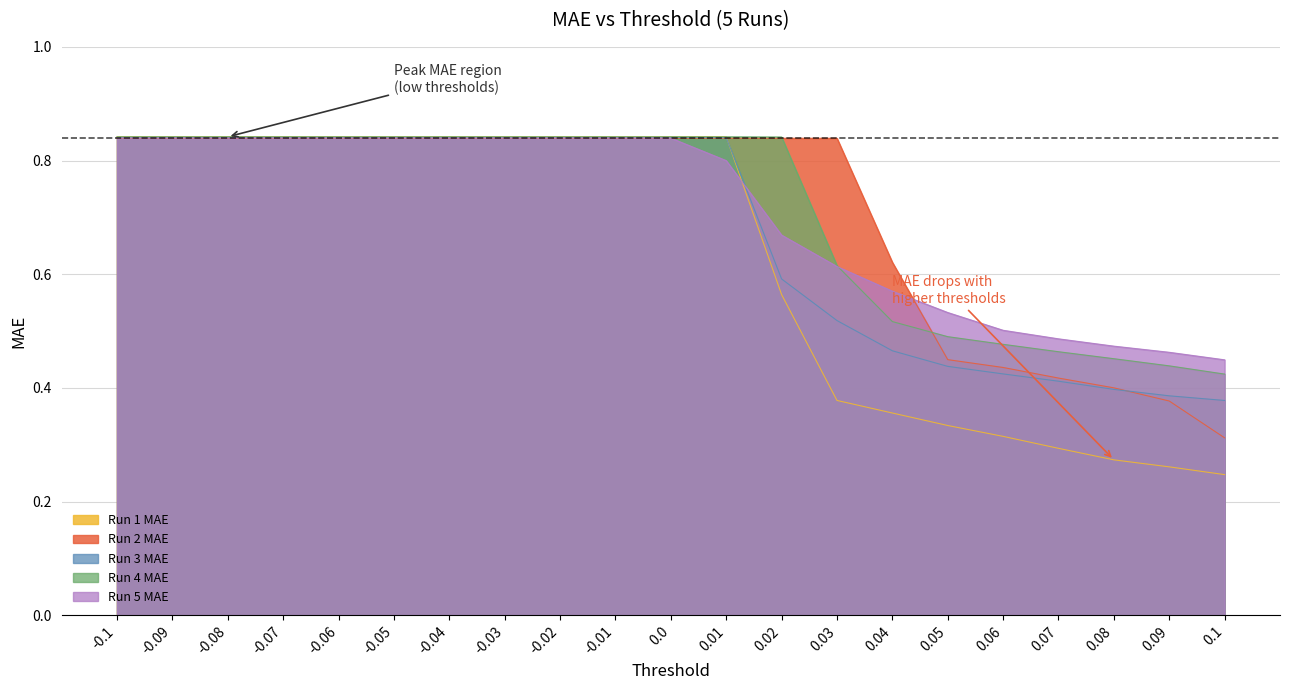

Where do Run 2 MAE and Run 4 MAE first cross each other?

0.02 and 0.03